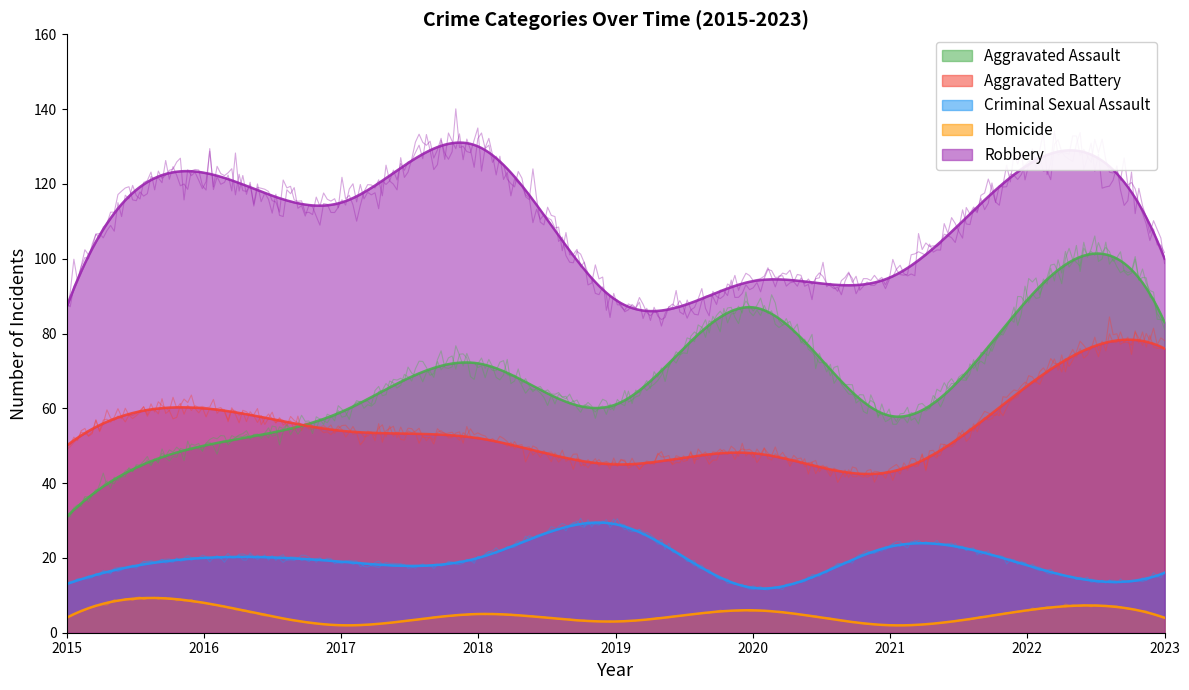

What is the value of the Aggravated Assault point at the 4th from the left?

72